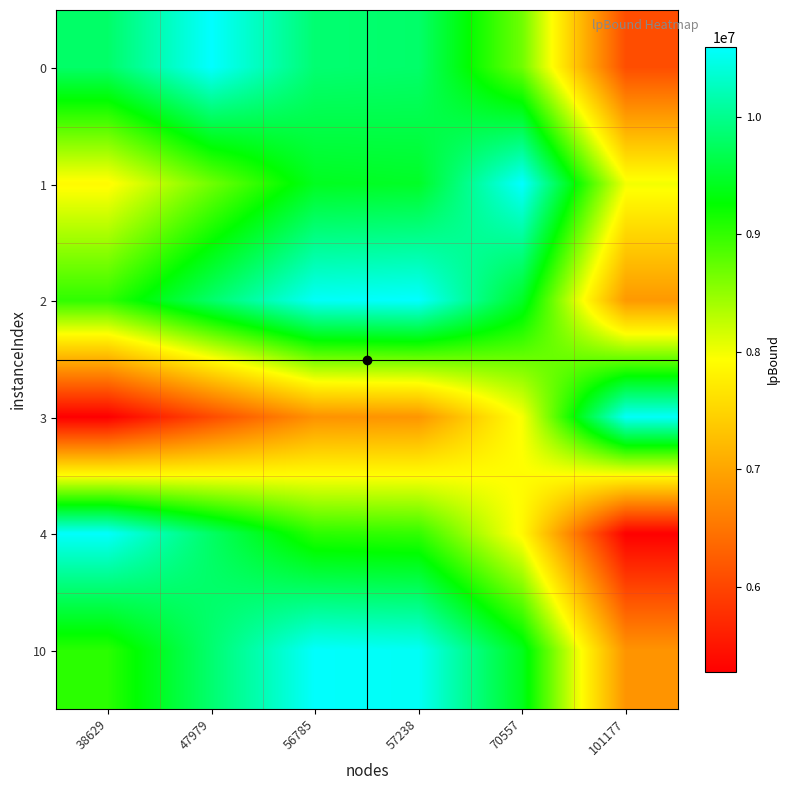

Rank the series at 70557 from lowest to highest value.

4, 3, 0, 10, 2, 1